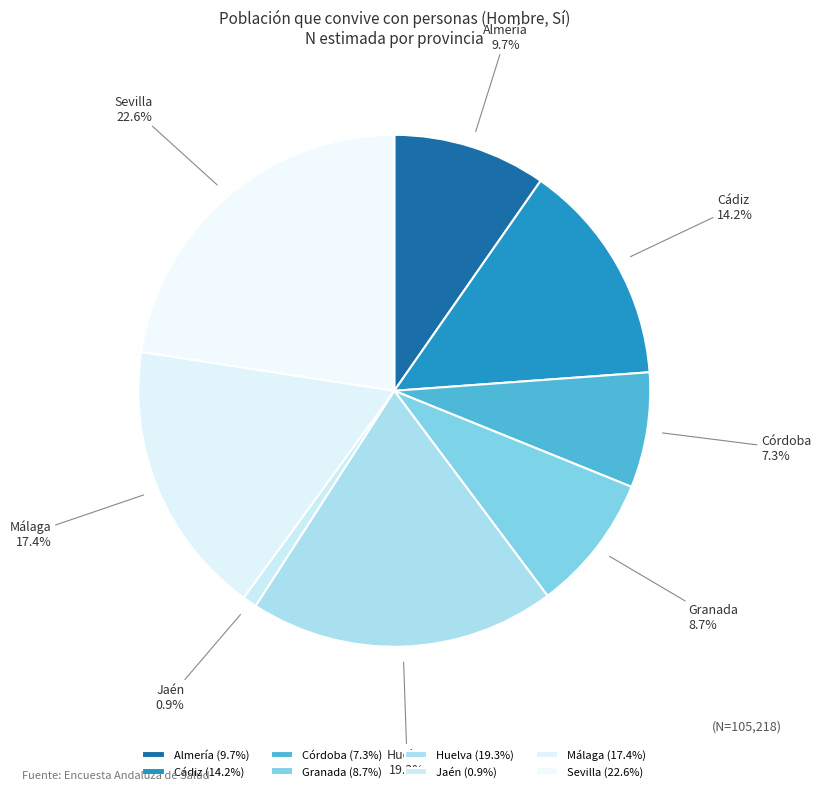

Which slice is the largest?

Sevilla